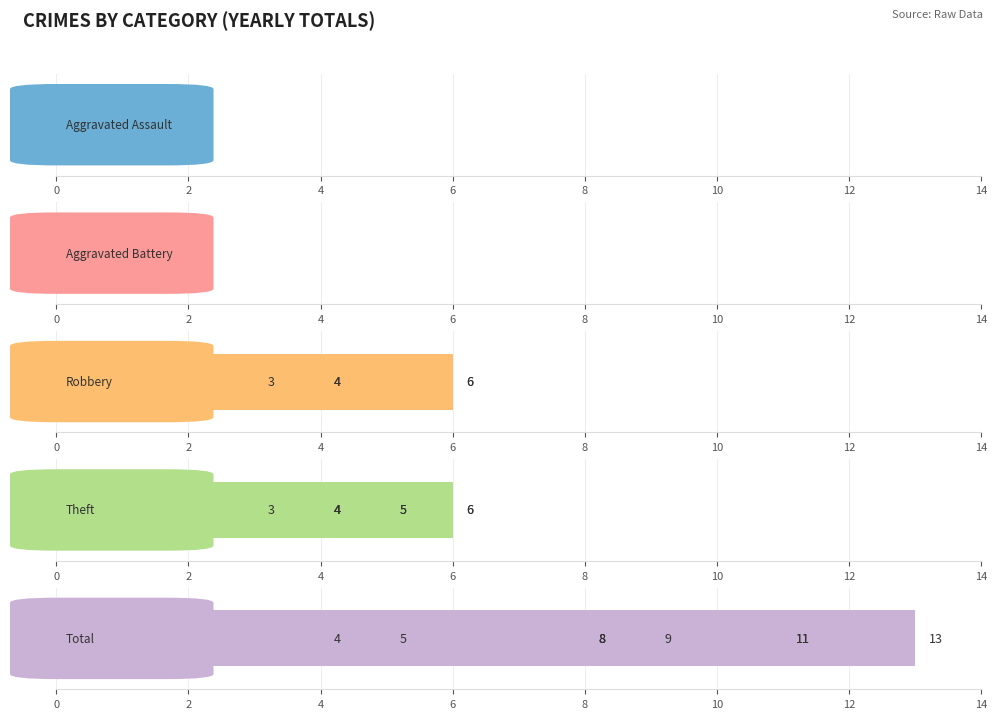

At 2015, list the series in order from smallest to largest.

Aggravated Assault, Aggravated Battery, Robbery, Theft, Total